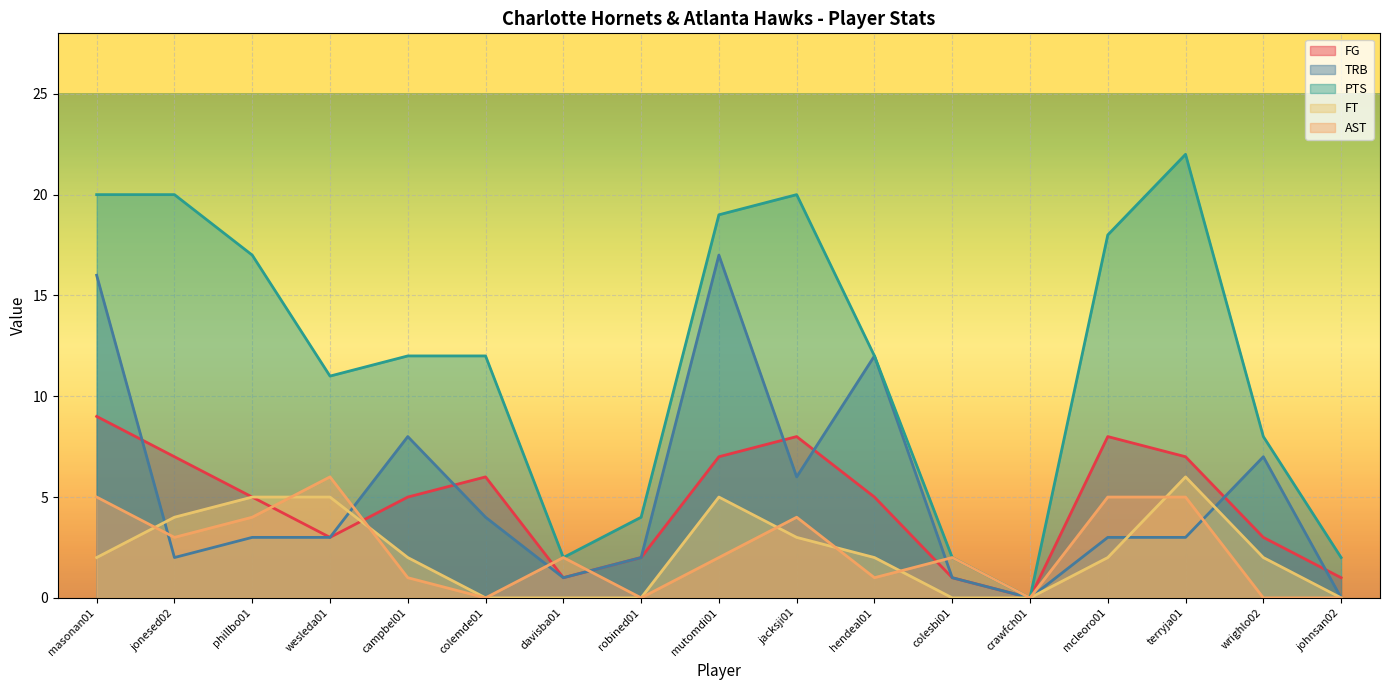

At how many categories does at least one series exceed 10?

11